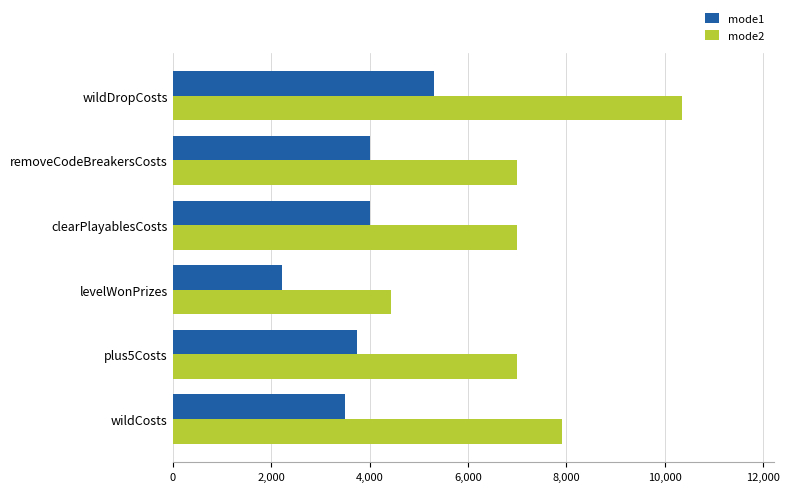

At how many categories does at least one series exceed 2568?

6